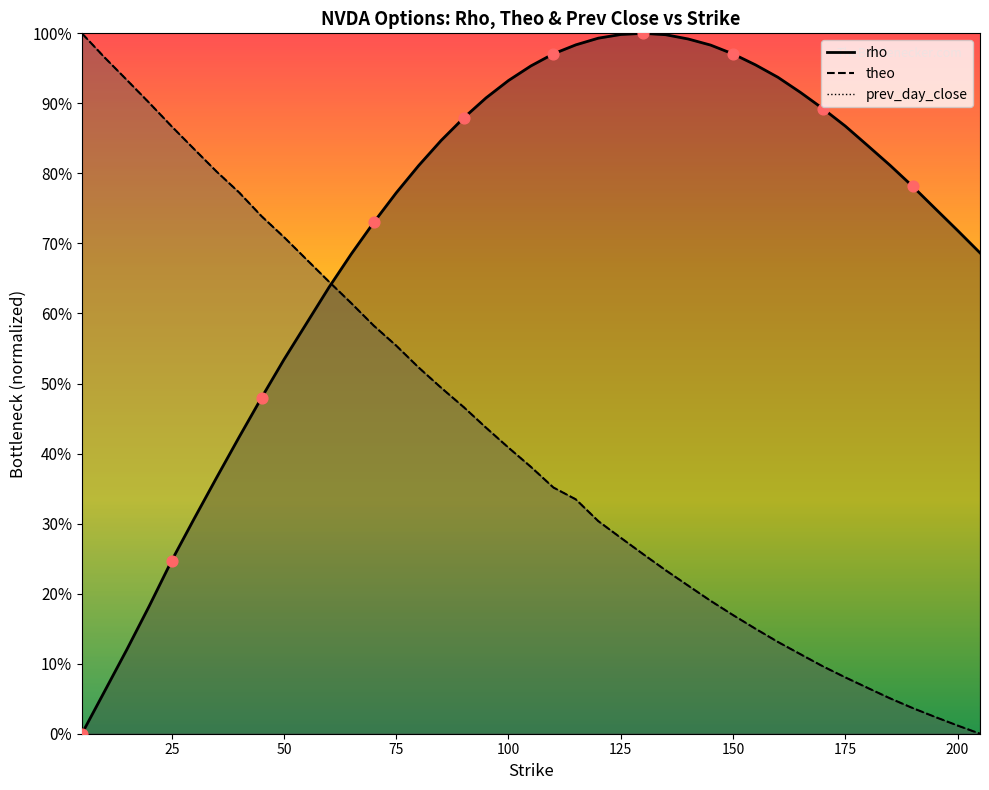

What is the total value across all series at 205?

0.7